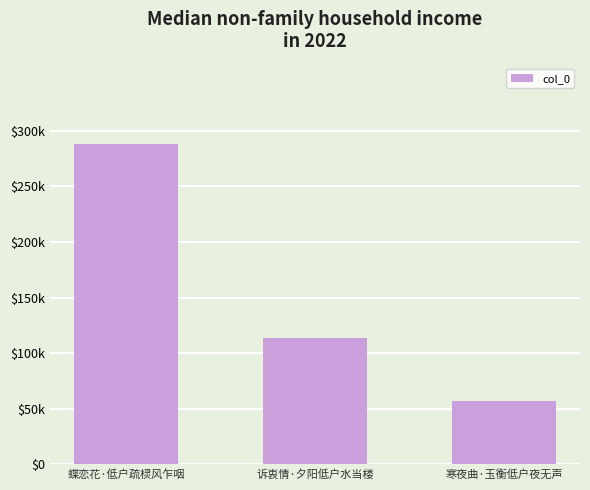

Does the chart contain any negative values?

No